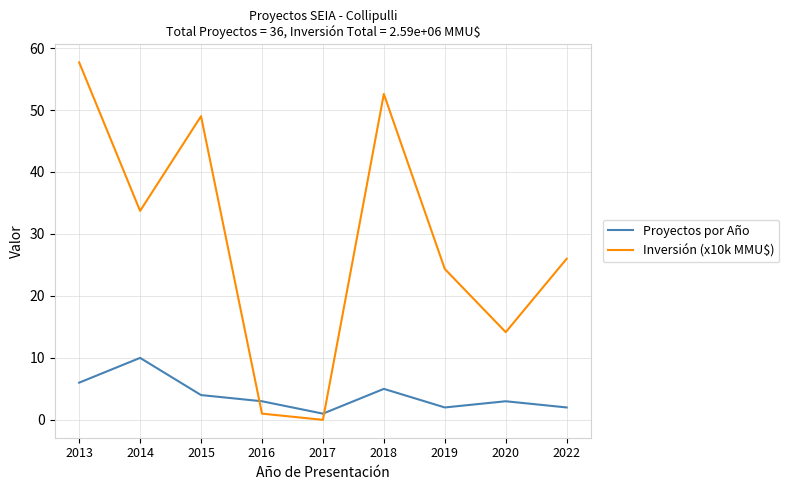

How many Proyectos por Año values are between 2 and 5?

6